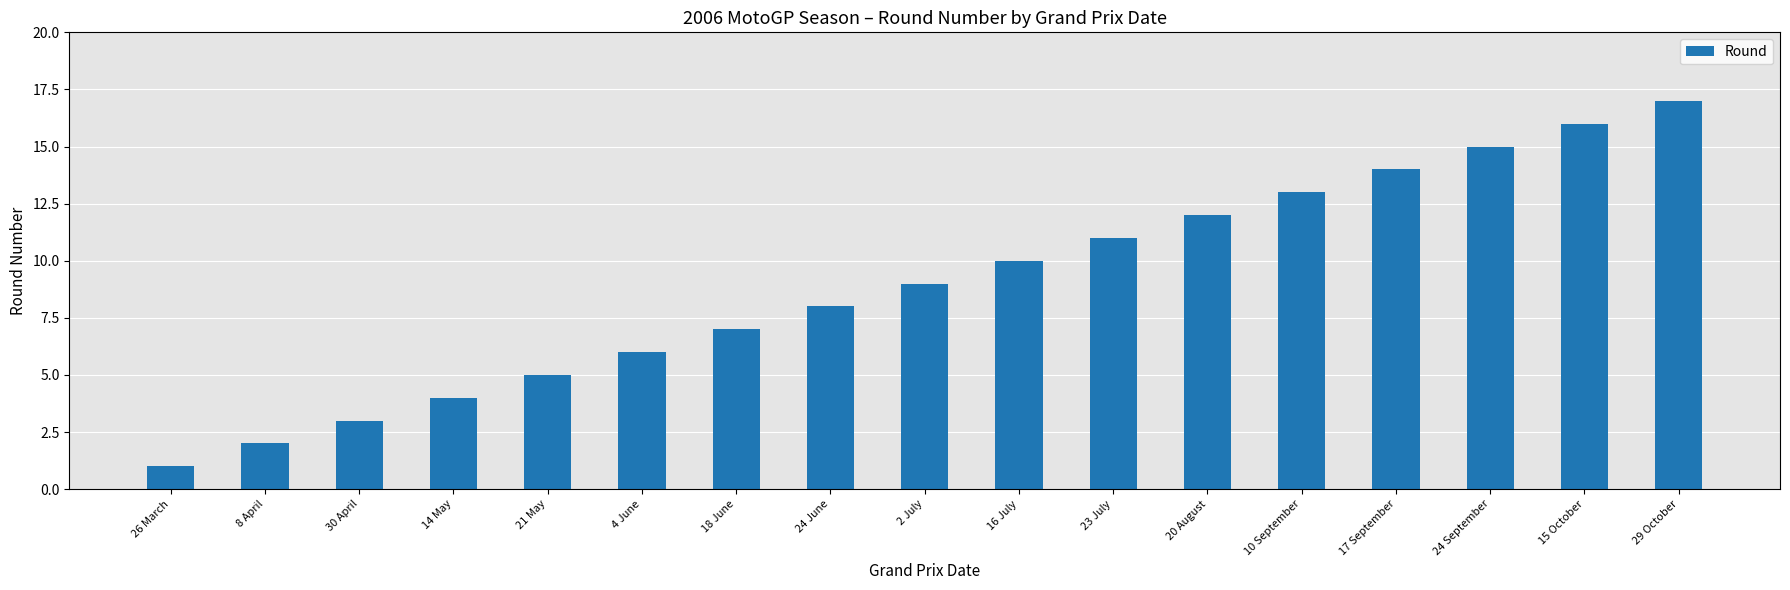

True or false: the data shows 15 at 24 September.

True